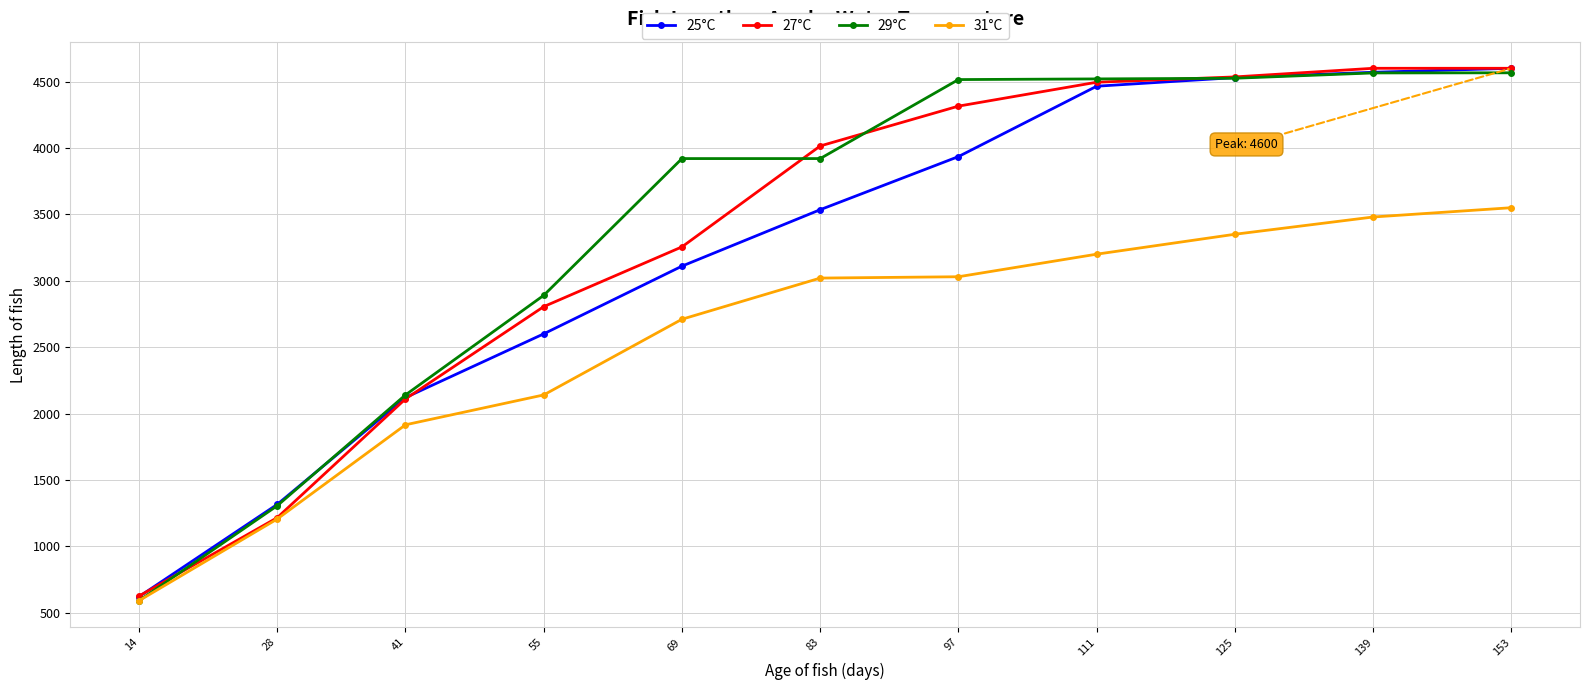

Which category has the lowest value across all series?

14